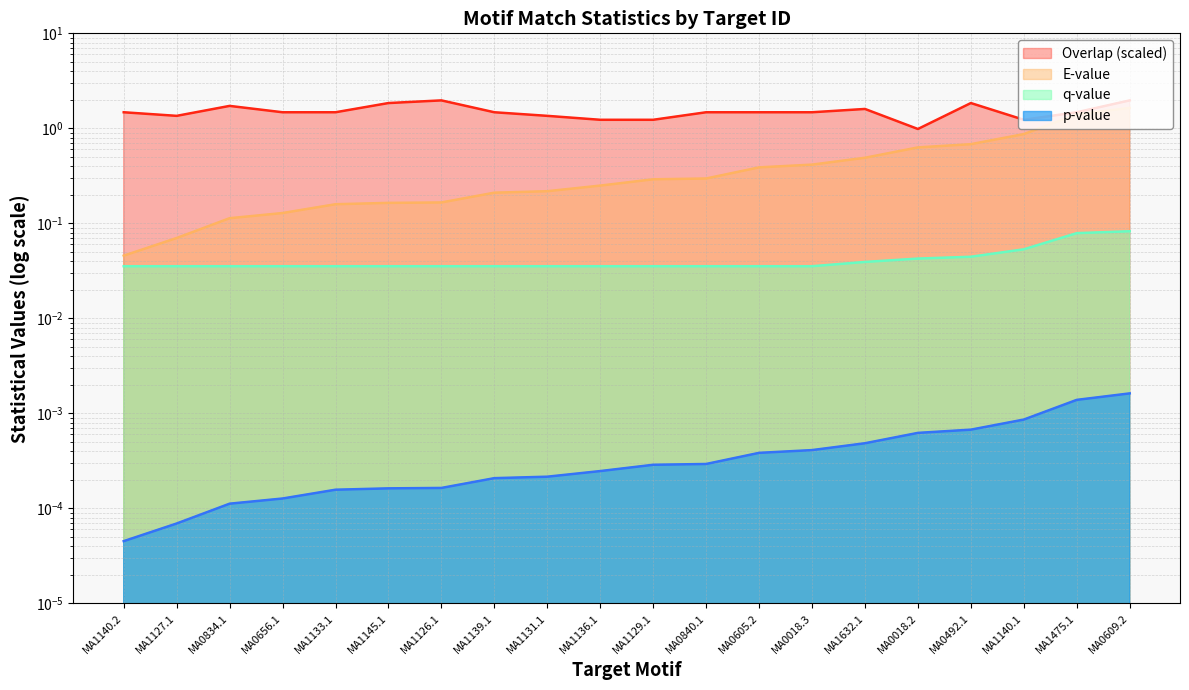

Does the chart display data point markers on the line(s)?

No